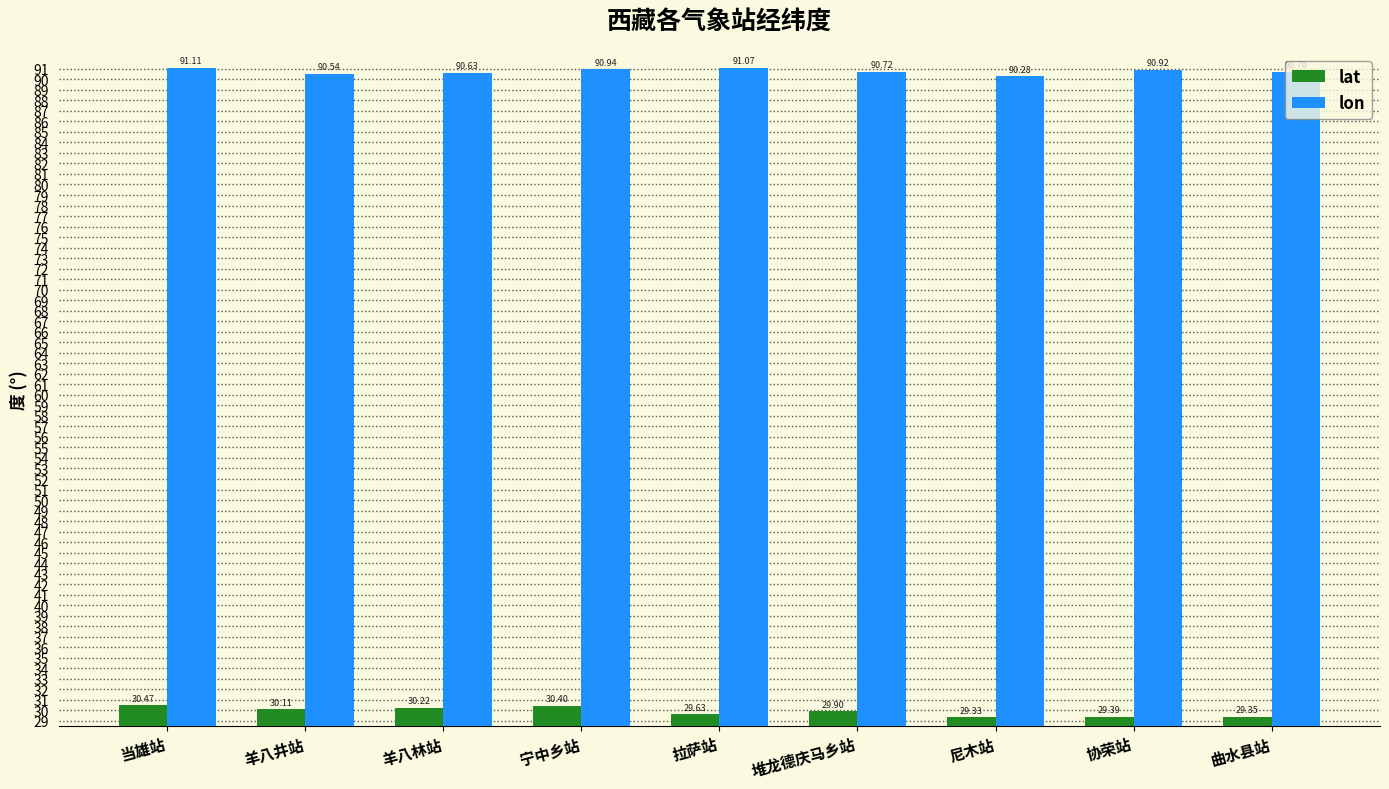

Which label corresponds to the smallest value in the chart?

尼木站